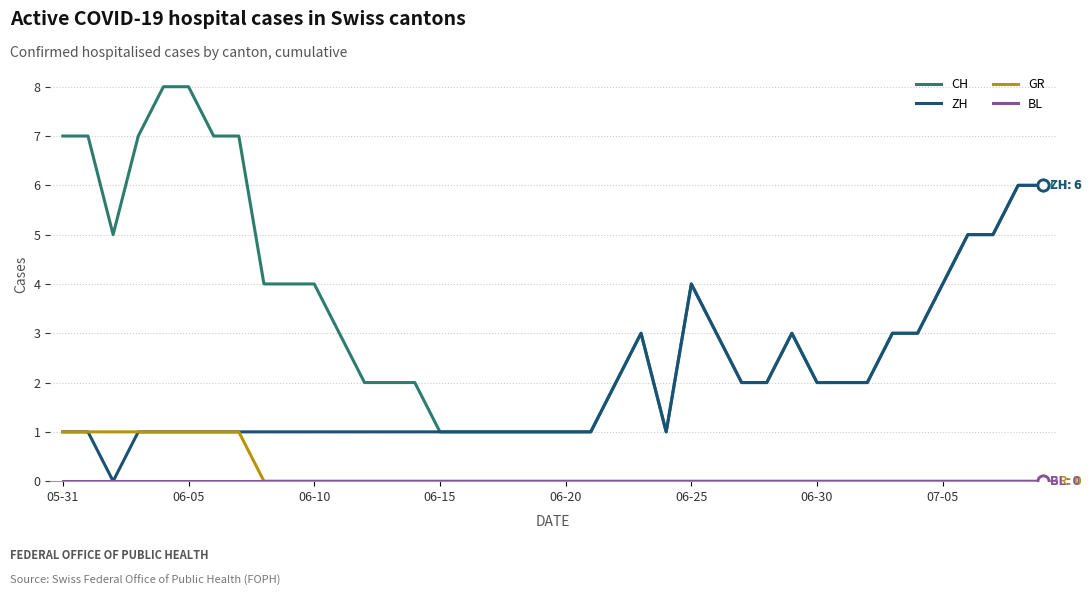

Which series has the largest total across all categories?

CH